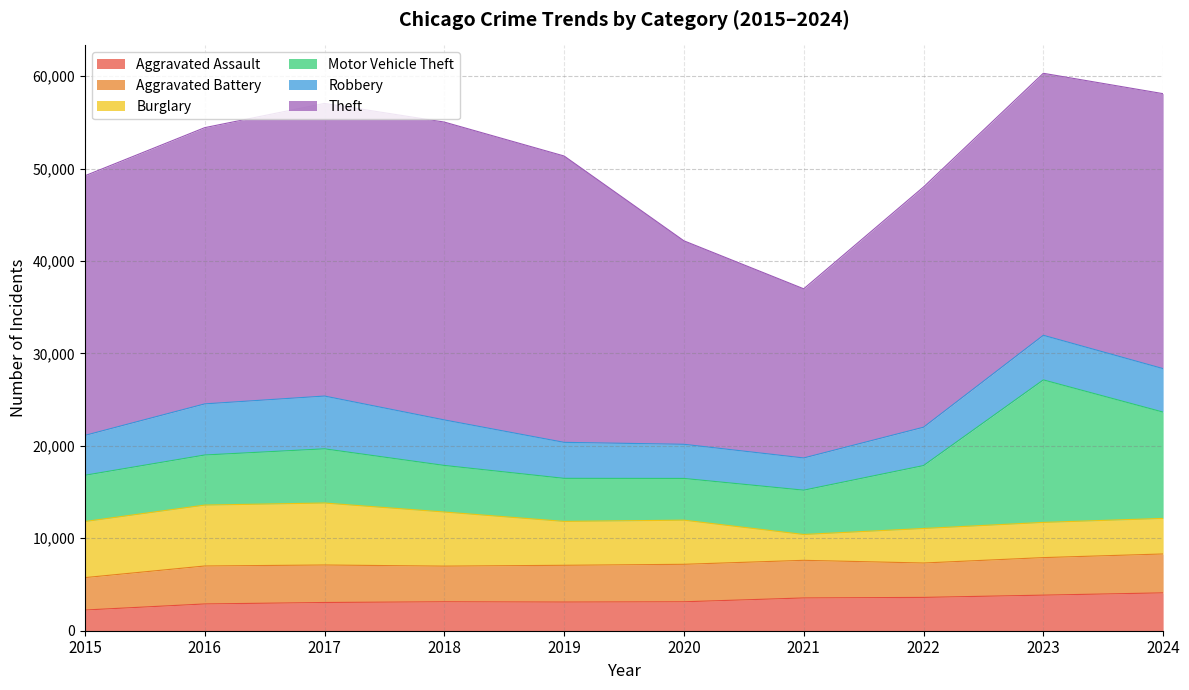

What are all the series names shown in the legend?

Aggravated Assault, Aggravated Battery, Burglary, Motor Vehicle Theft, Robbery, Theft